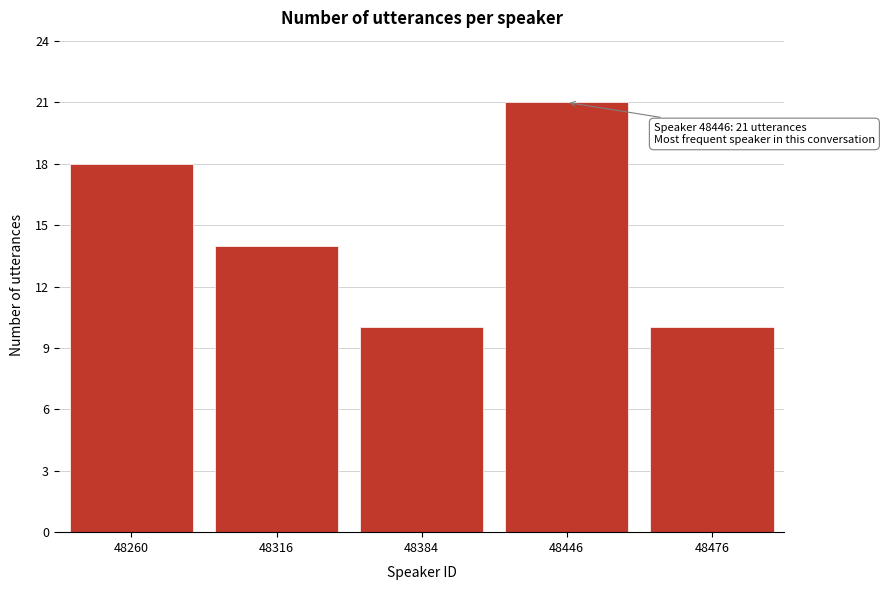

Reading right to left, list all the values displayed in this chart.

48476=10	48446=21	48384=10	48316=14	48260=18